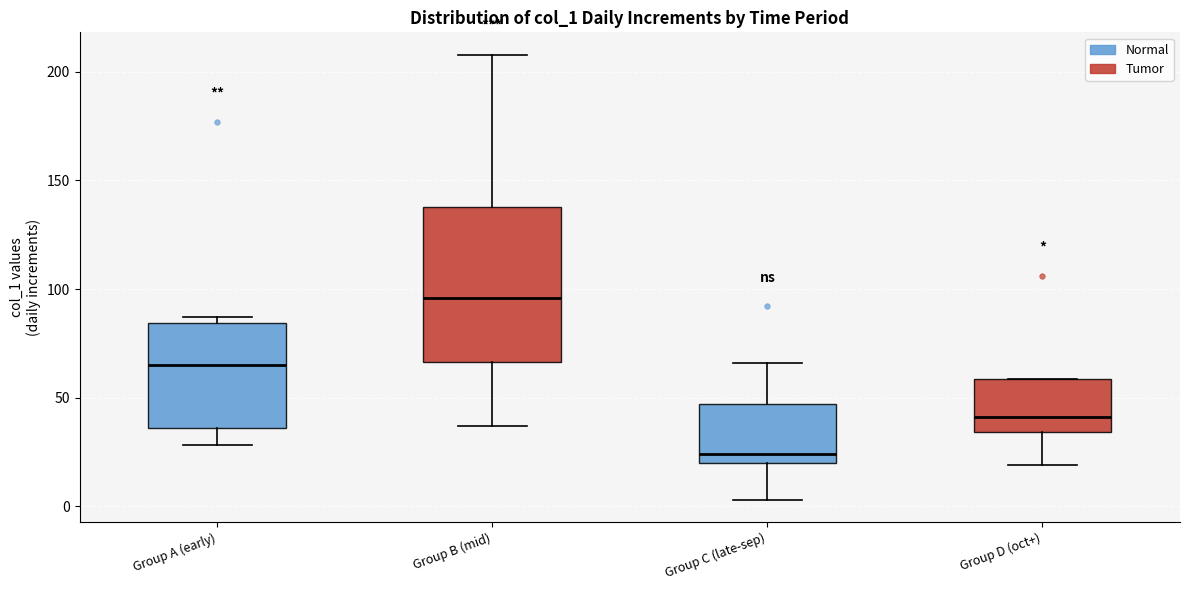

Which box's median line is the lowest?

Group C (late-sep)